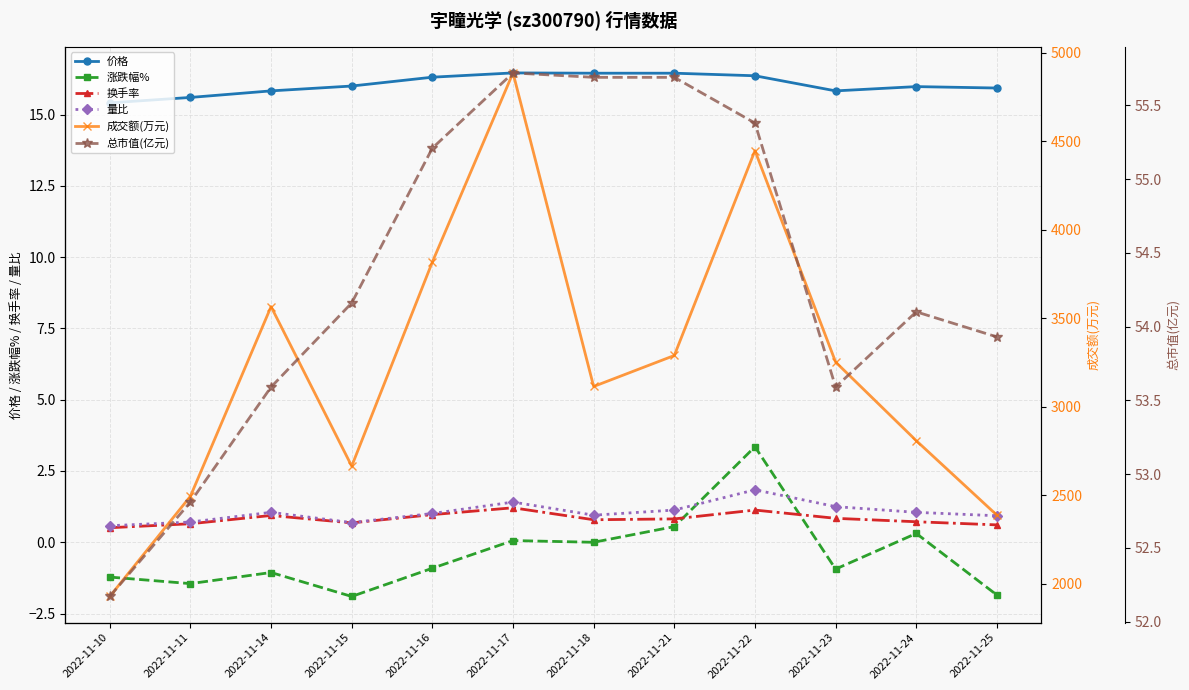

What value does the 价格 series have at 2022-11-21?

16.4